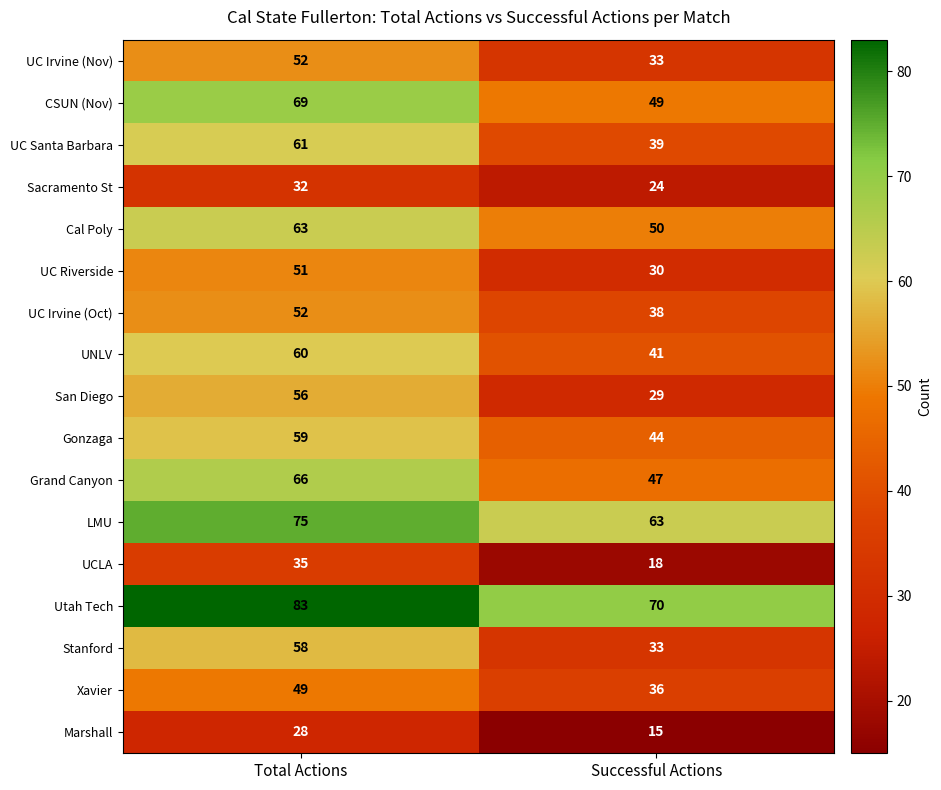

At which category is the sum across all series the highest?

Total Actions